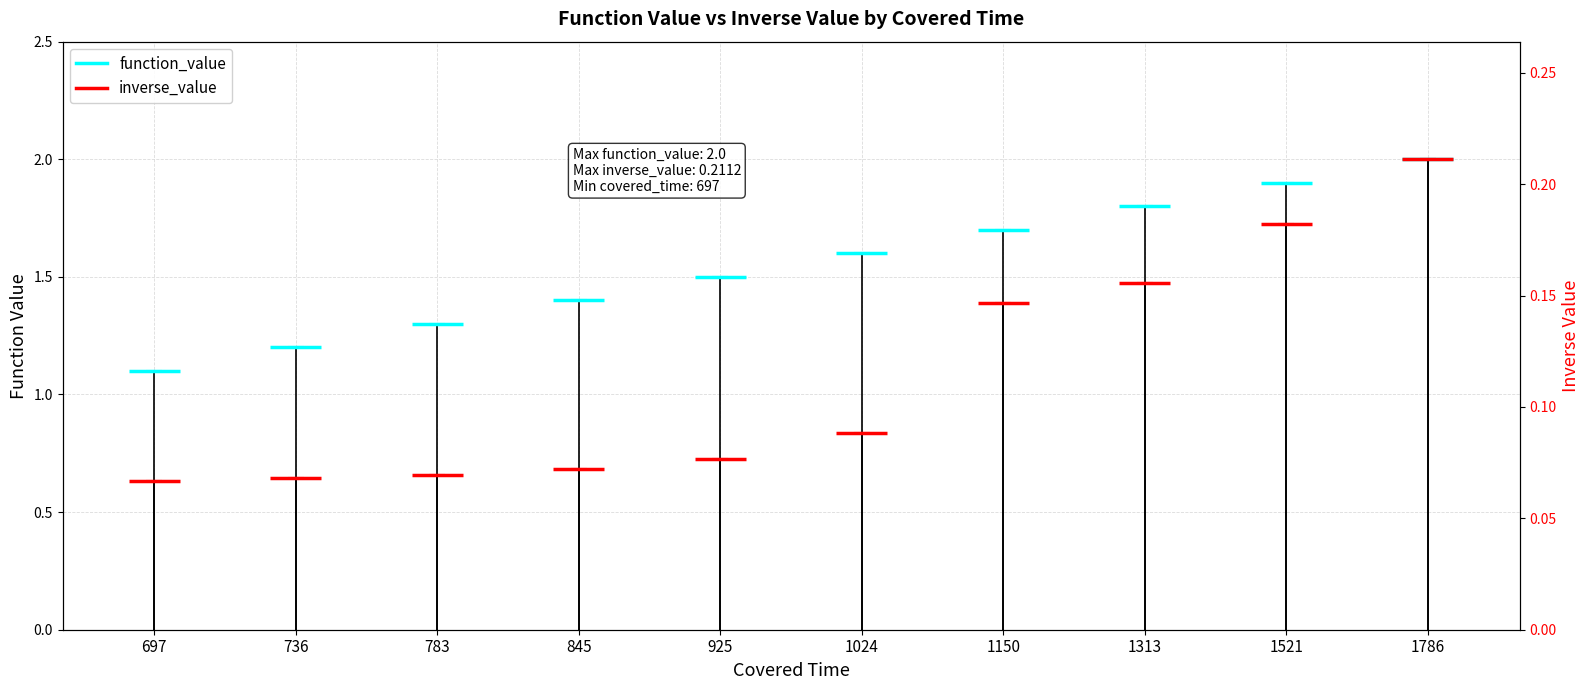

Which series has the largest total across all categories?

function_value